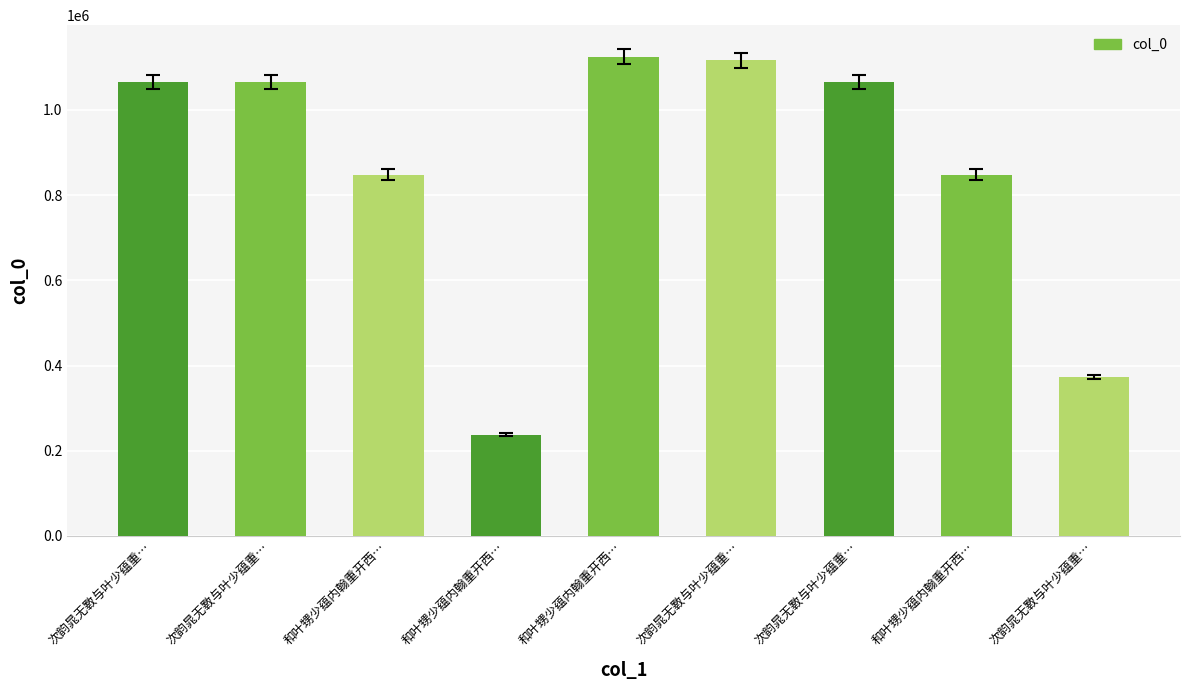

True or false: the data shows 1116337 at 次韵晁无斁与叶少蕴重….

True